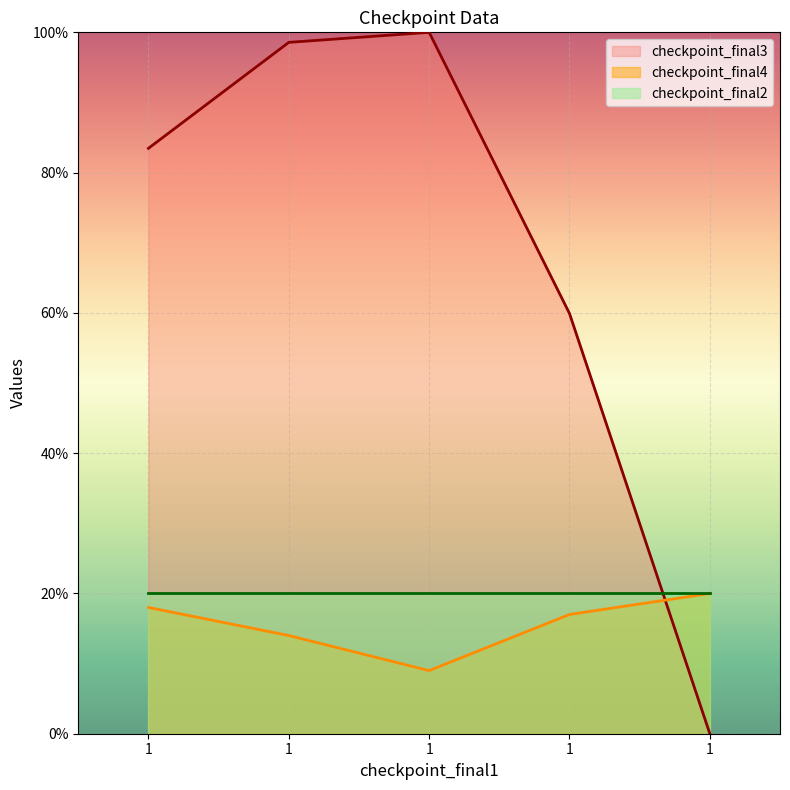

How many distinct data groups are displayed?

3